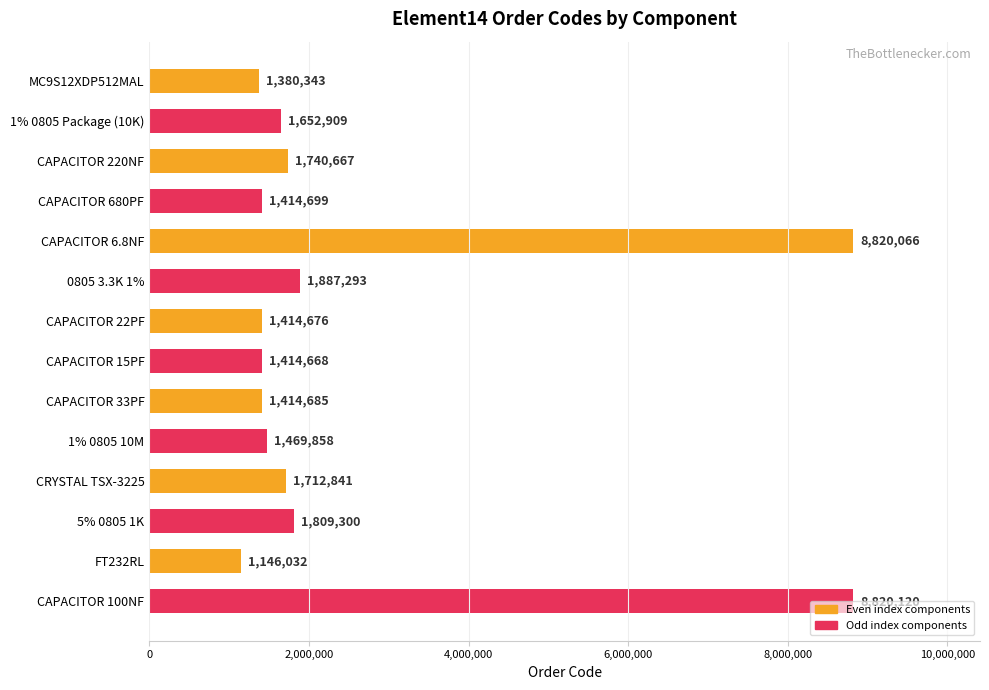

Approximately how many times larger is the value at 0805 3.3K 1% compared to MC9S12XDP512MAL?

1.4